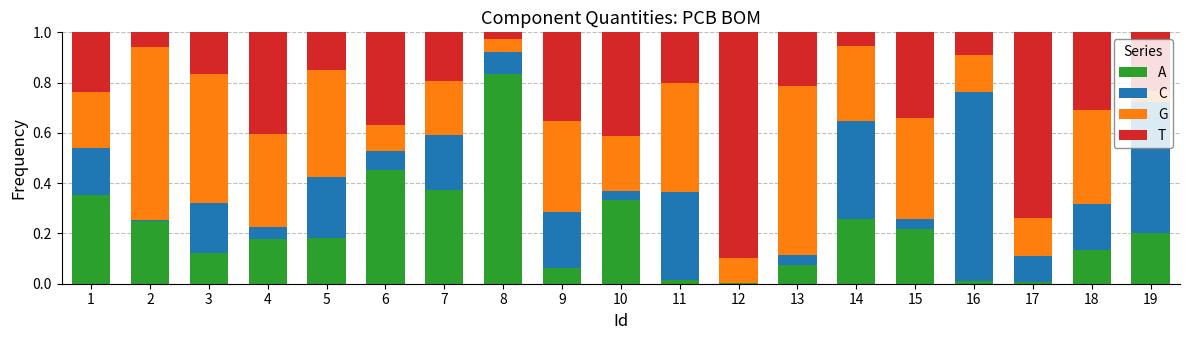

What is the total value across all series at 7?

1.0